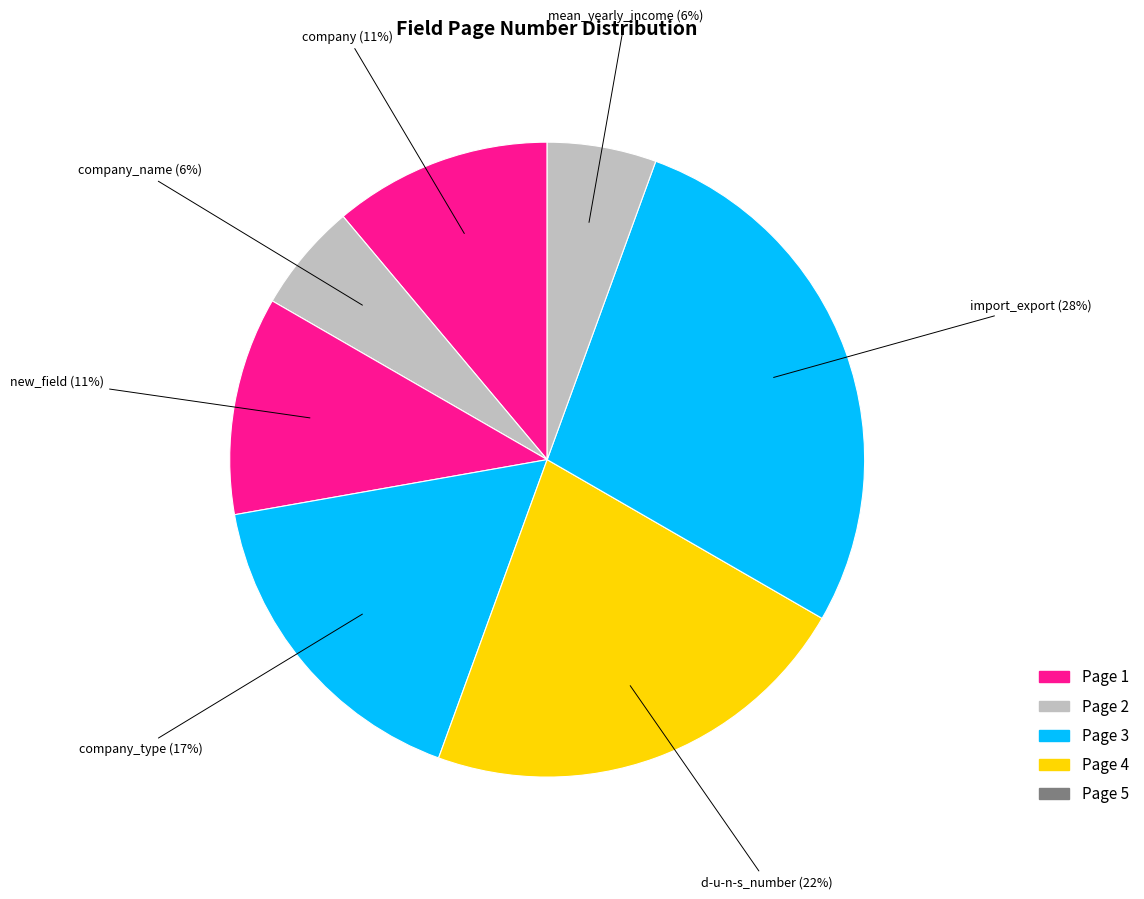

How many slices are in this pie chart?

7